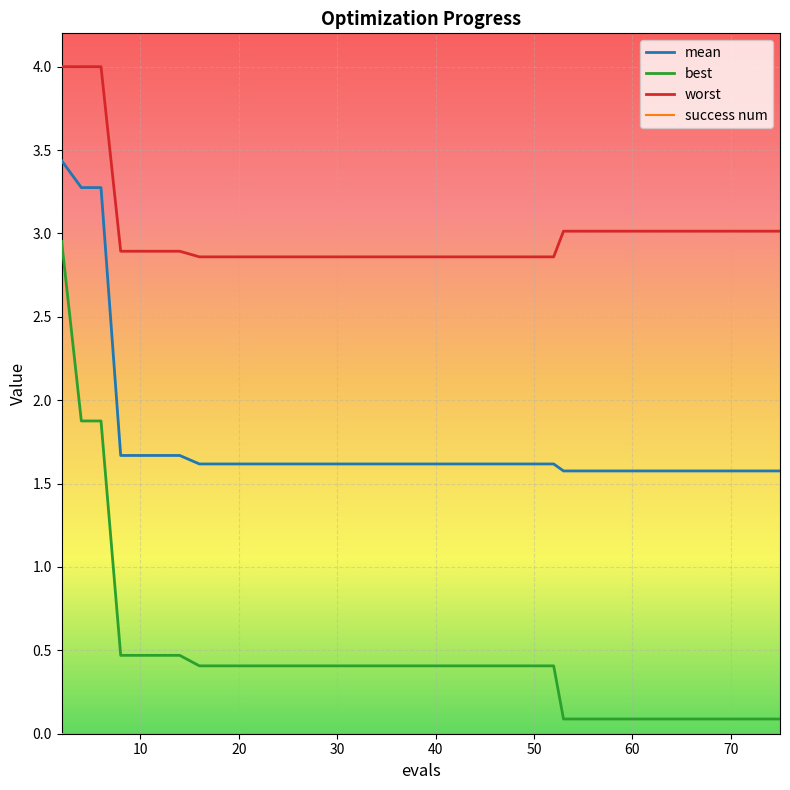

Which series has the largest range (max minus min)?

best